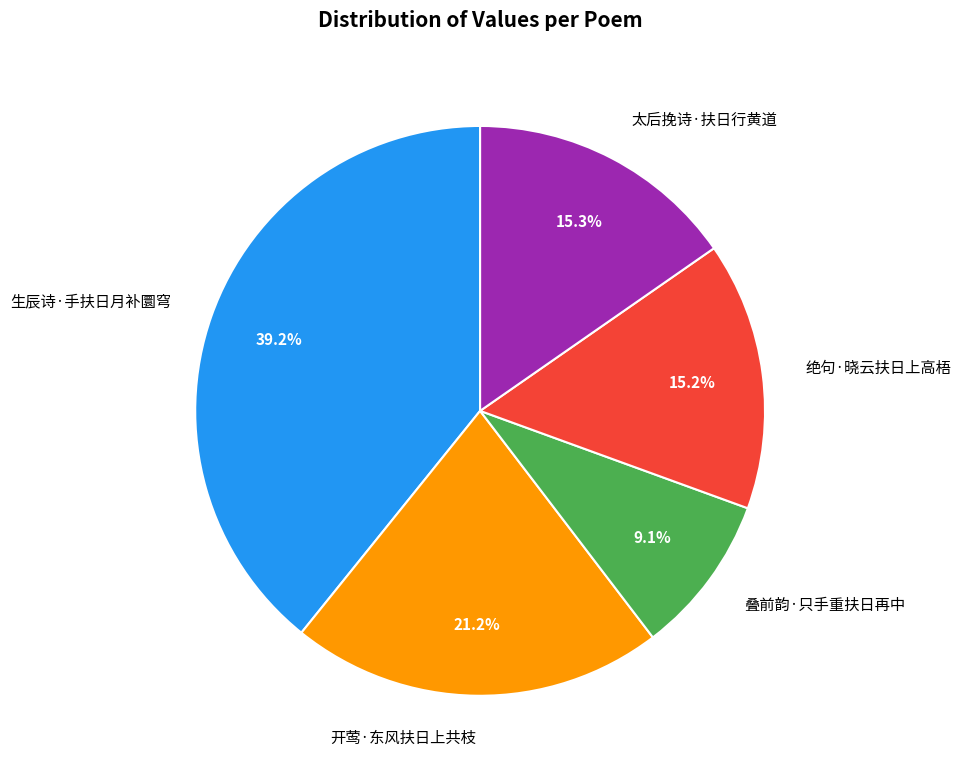

True or false: 太后挽诗·扶日行黄道 accounts for 15% of the total.

True